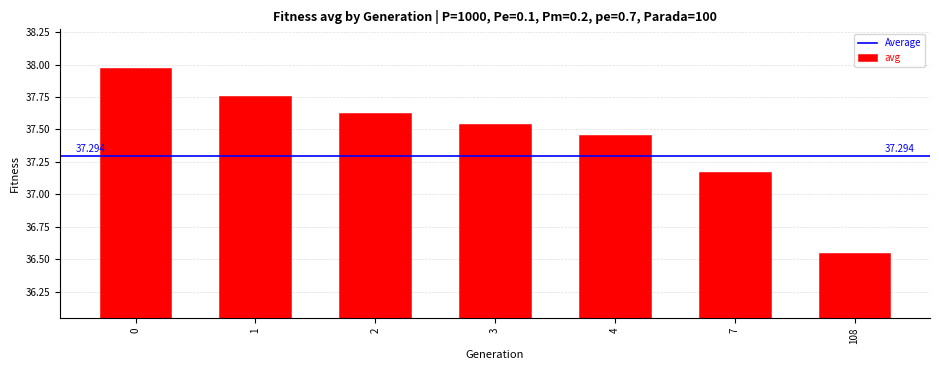

What is the sum of the values at 2 and 3?

75.2